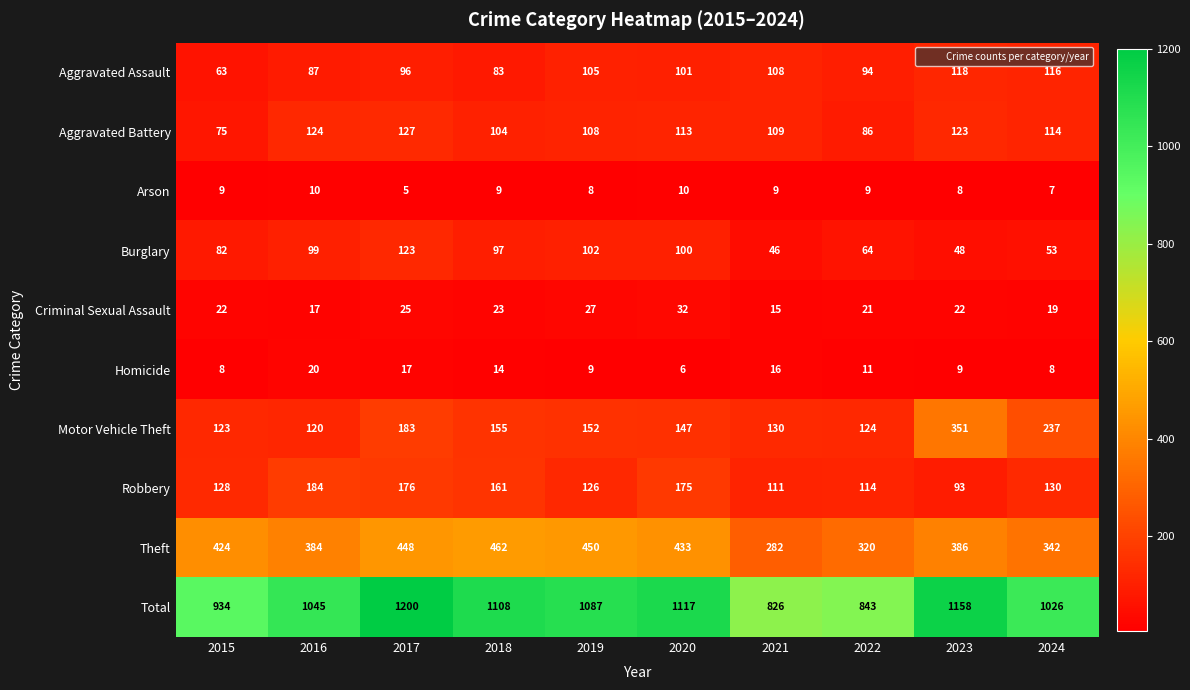

Which category has the lowest value in the Motor Vehicle Theft series?

2016